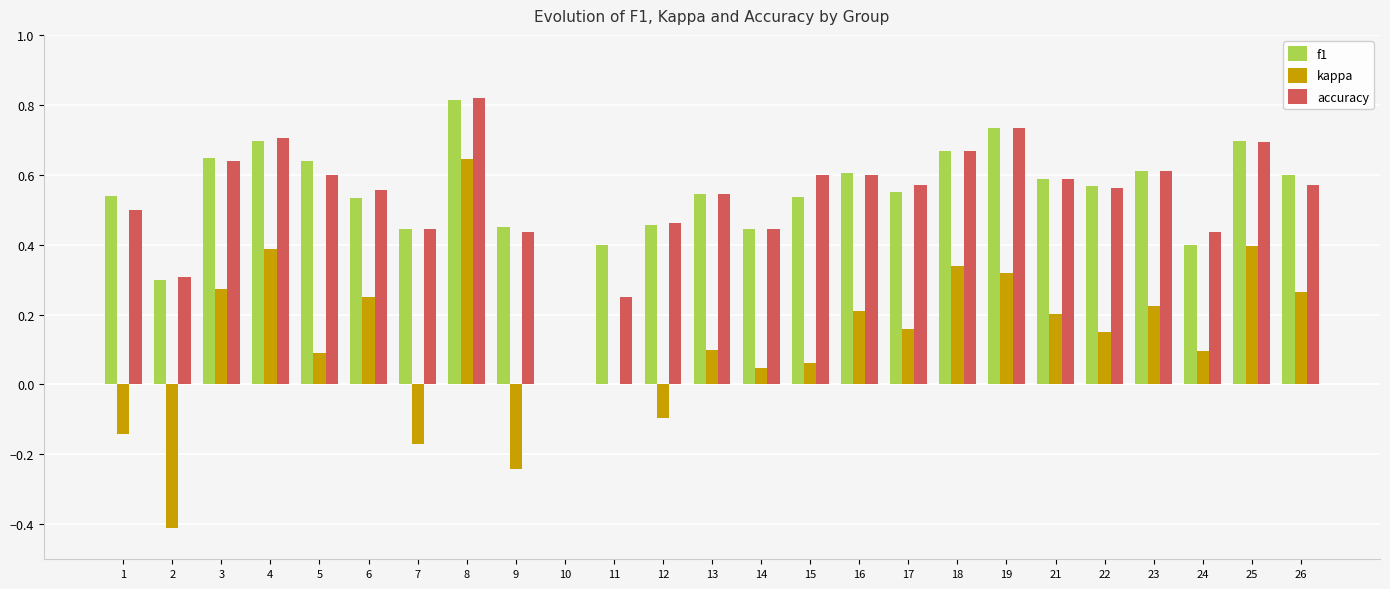

What is the total value across all series at 13?

1.2